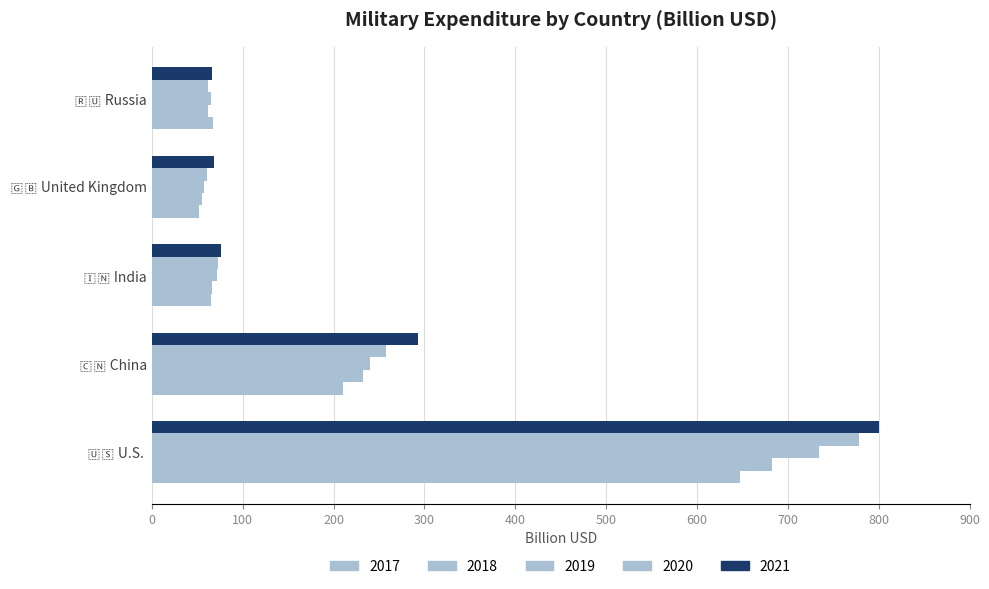

Where does the 2019 series first go above 71?

🇺🇸 U.S. 